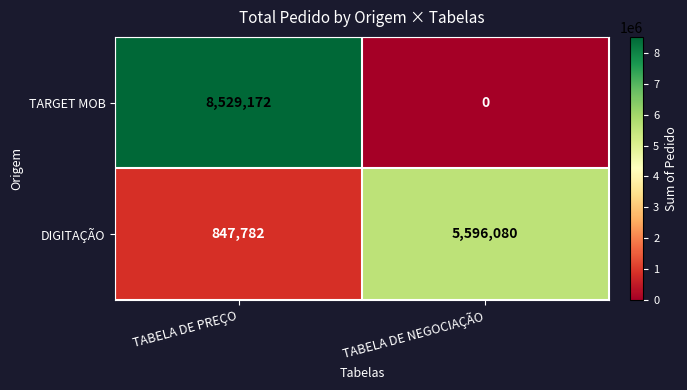

What is the sum of the DIGITAÇÃO values at TABELA DE PREÇO and TABELA DE NEGOCIAÇÃO?

6443862